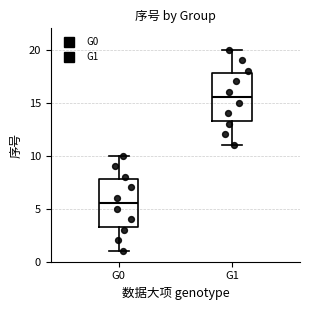

Where does the median line of the box for G1 sit on the y-axis? The values are not printed on the chart, so give them approximately, as read against the axis.

15.5